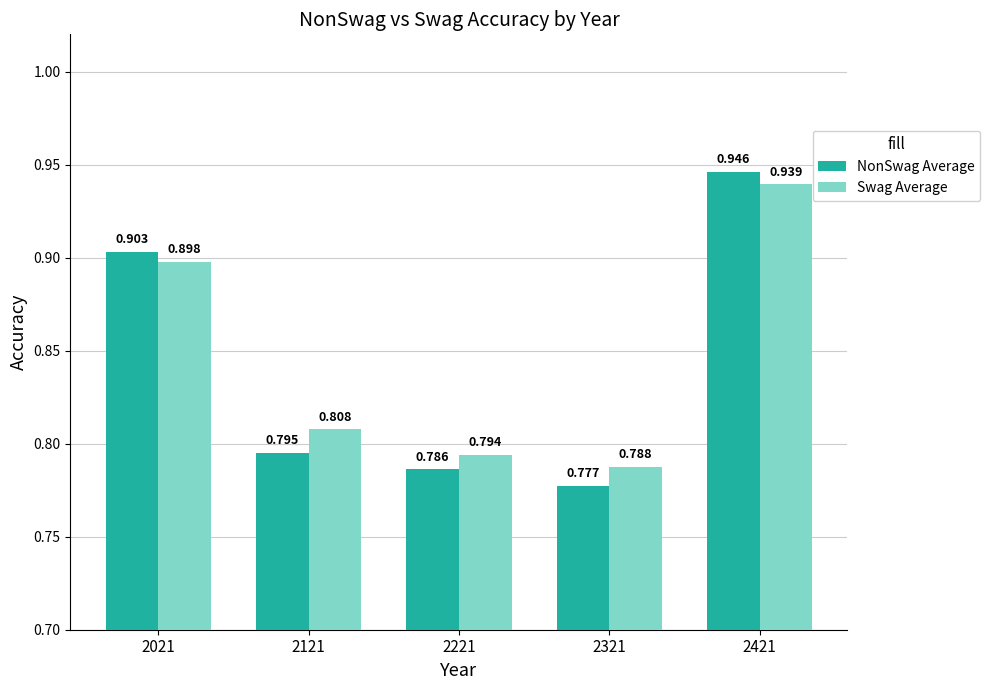

How many categories are shown in the chart?

5